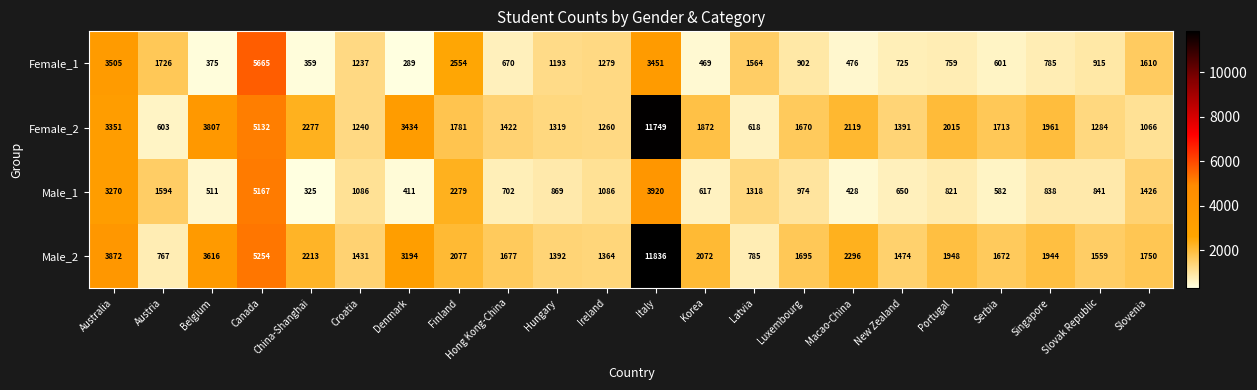

Rank the series by their maximum value, from lowest to highest.

Male_1, Female_1, Female_2, Male_2